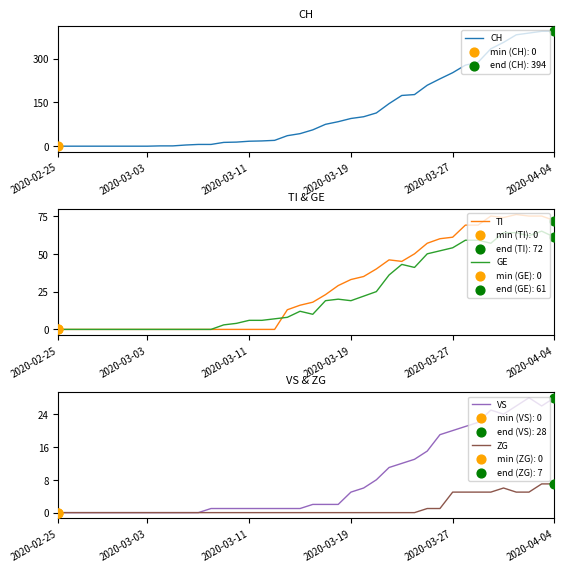

Which series contains the lowest Y value?

CH